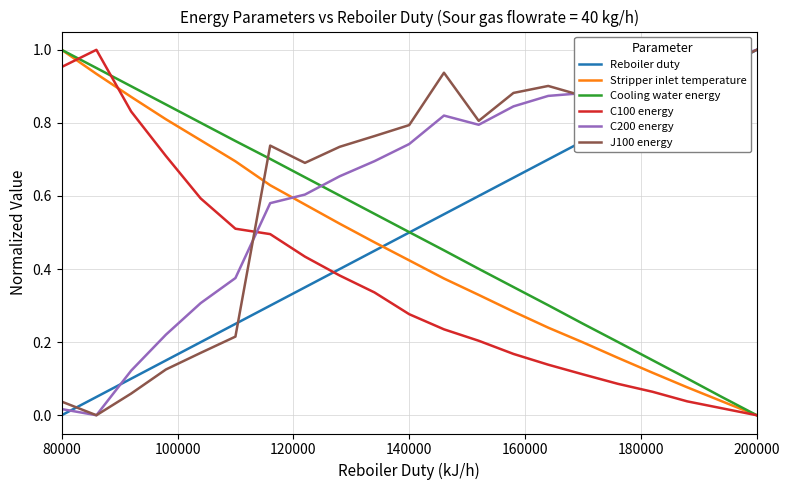

How many times do C200 energy and Stripper inlet temperature cross each other?

1